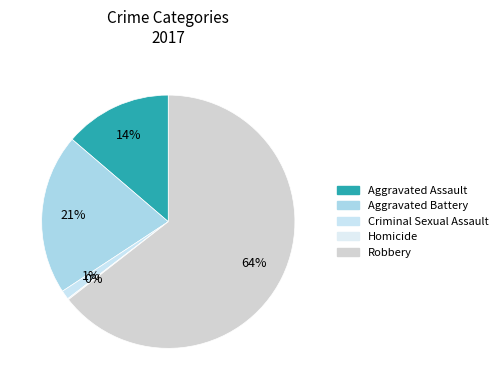

To the nearest percent, what is the difference between the Homicide and Aggravated Assault slice percentages?

14%